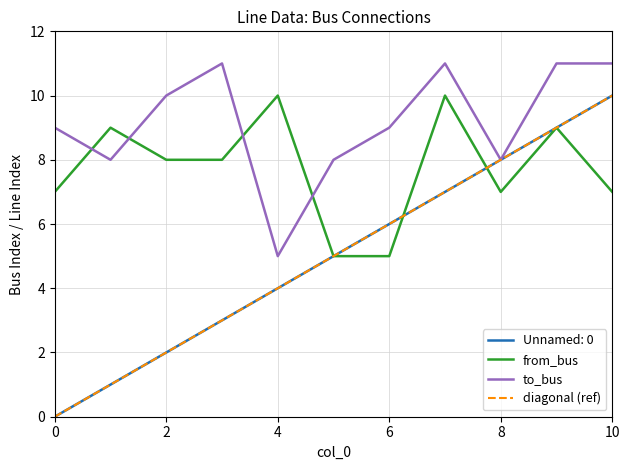

Does the chart have visible grid lines?

Yes